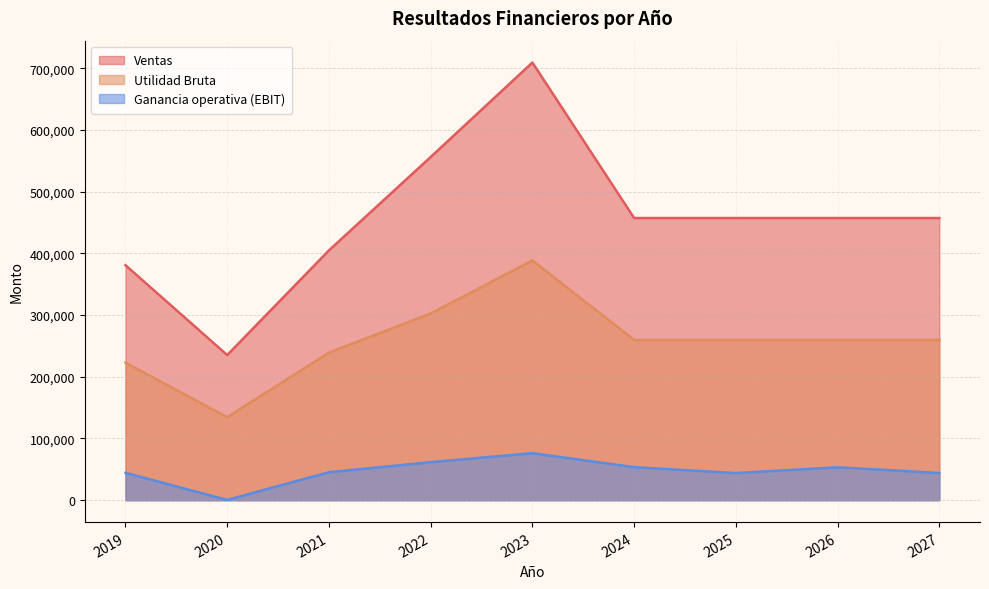

Reading right to left, what are all the values shown in this chart?

Ventas: 2027=457213.6	2026=457213.6	2025=457213.6	2024=457213.6	2023=709144.9	2022=556090.1	2021=404794.1	2020=235217.3	2019=380821.3
Utilidad Bruta: 2027=259720.6	2026=259720.6	2025=259720.6	2024=259720.6	2023=388541.2	2022=302590.2	2021=239173.5	2020=134535.3	2019=222933.4
Ganancia operativa (EBIT): 2027=44137.6	2026=53368.0	2025=43976.8	2024=53531.7	2023=76269.3	2022=61634.3	2021=45373.1	2020=505.0	2019=44412.6